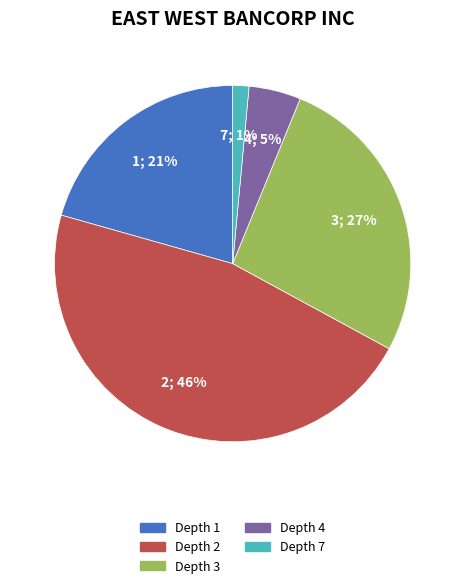

To the nearest percent, what is the average slice percentage?

20%